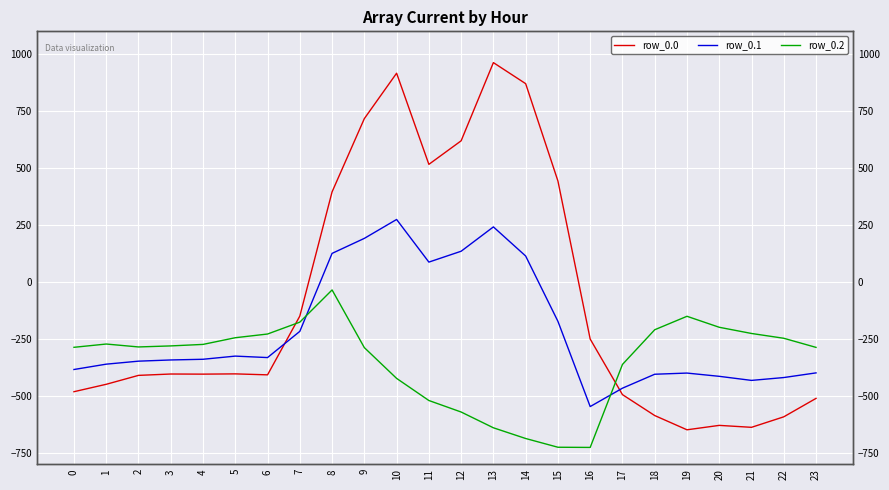

At how many categories does at least one series exceed 765?

3